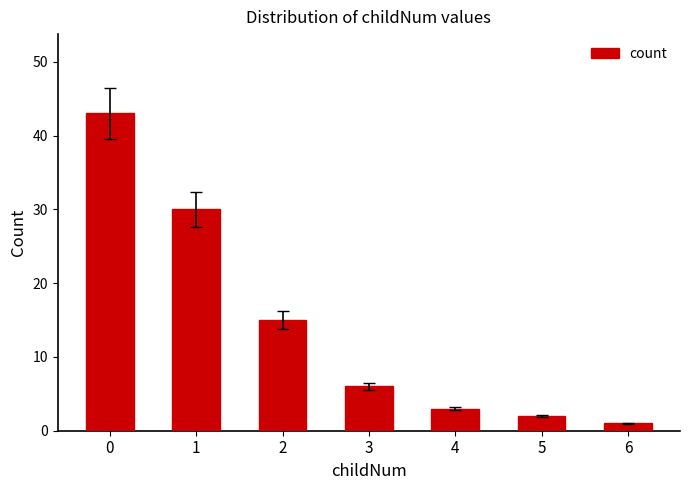

What is the average value?

14